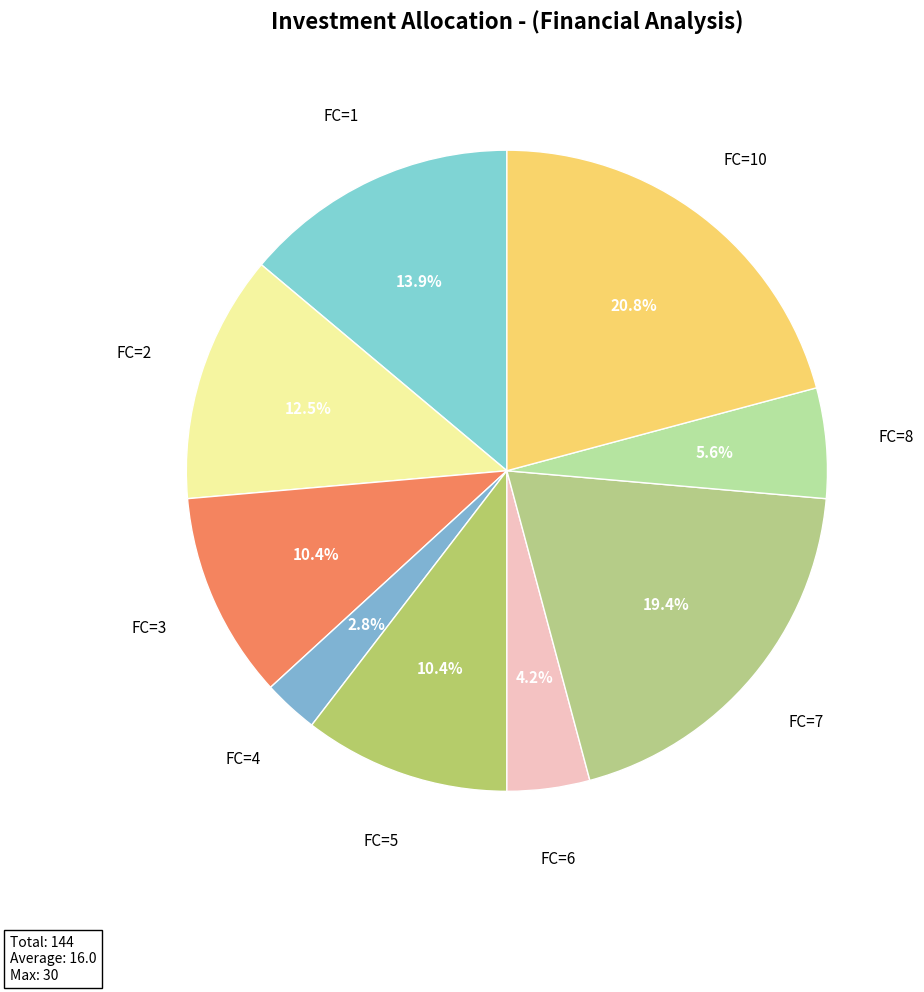

How many slices are in this pie chart?

9